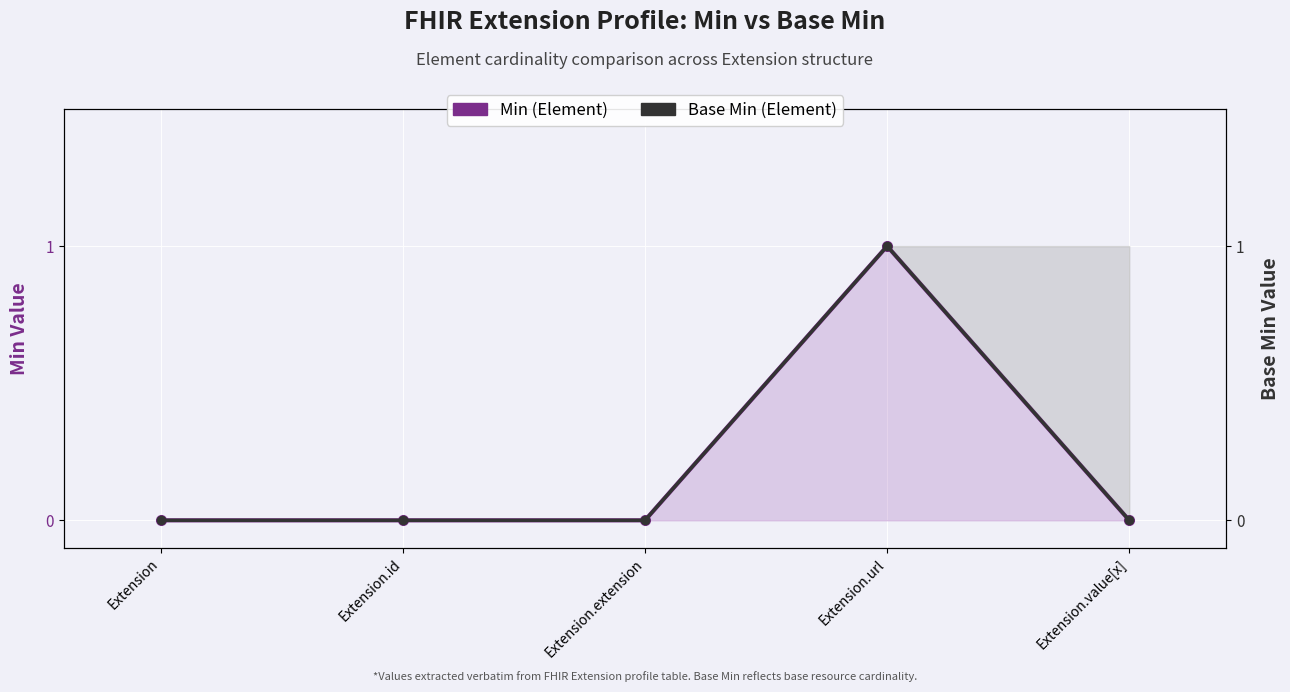

At which label does Base Min (Element) reach its minimum?

Extension